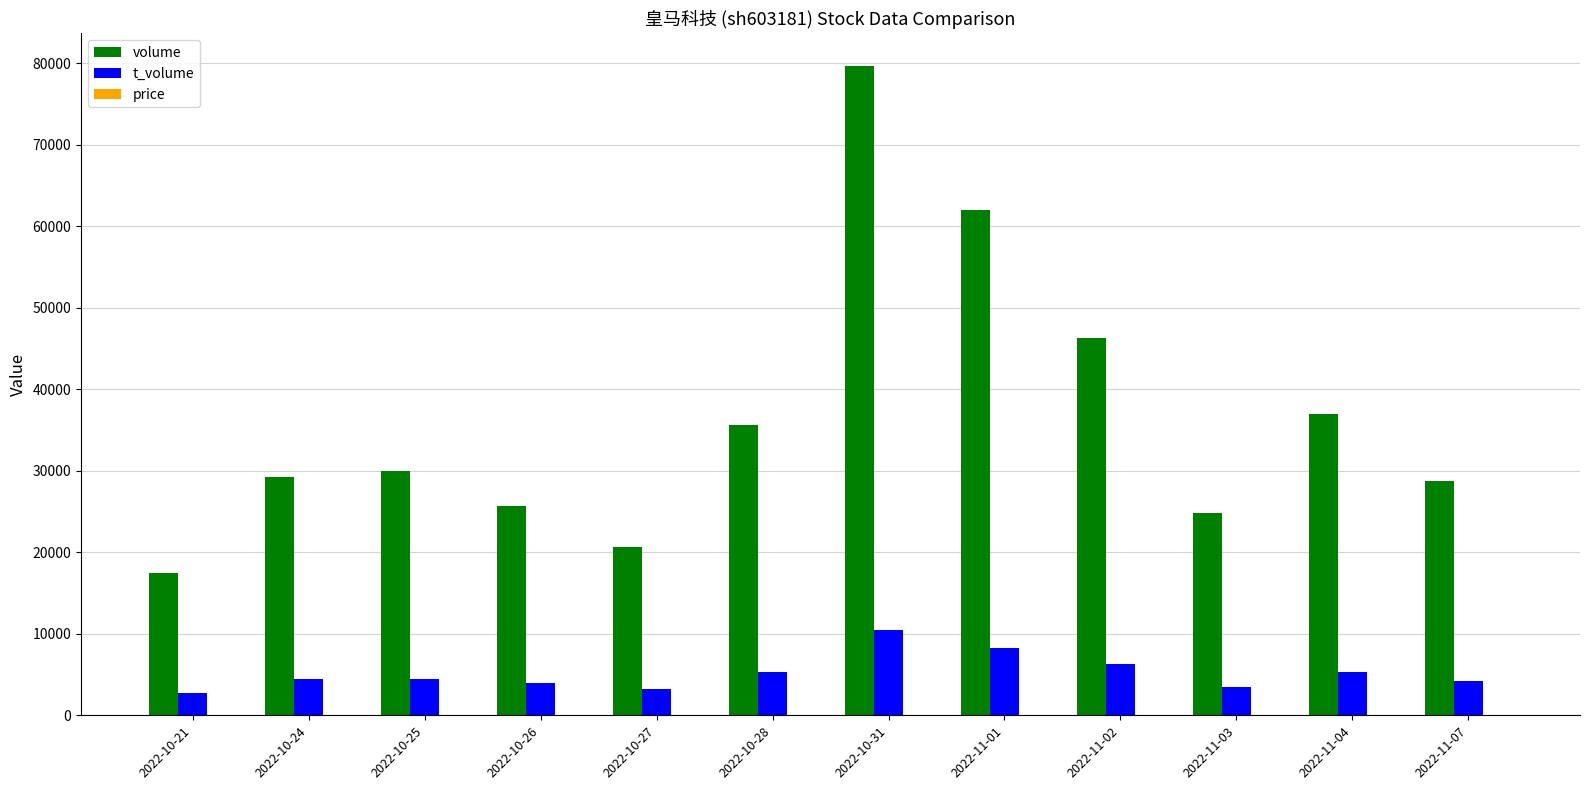

The value of t_volume at 2022-10-21 is 2691.0. True or false?

True